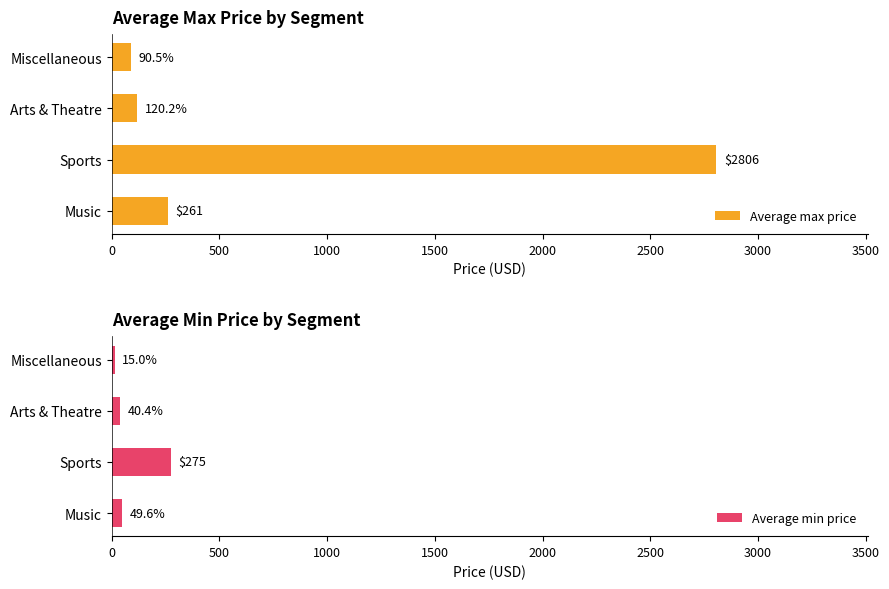

The Average min price series shows 40.4 at Arts & Theatre. True or false?

True